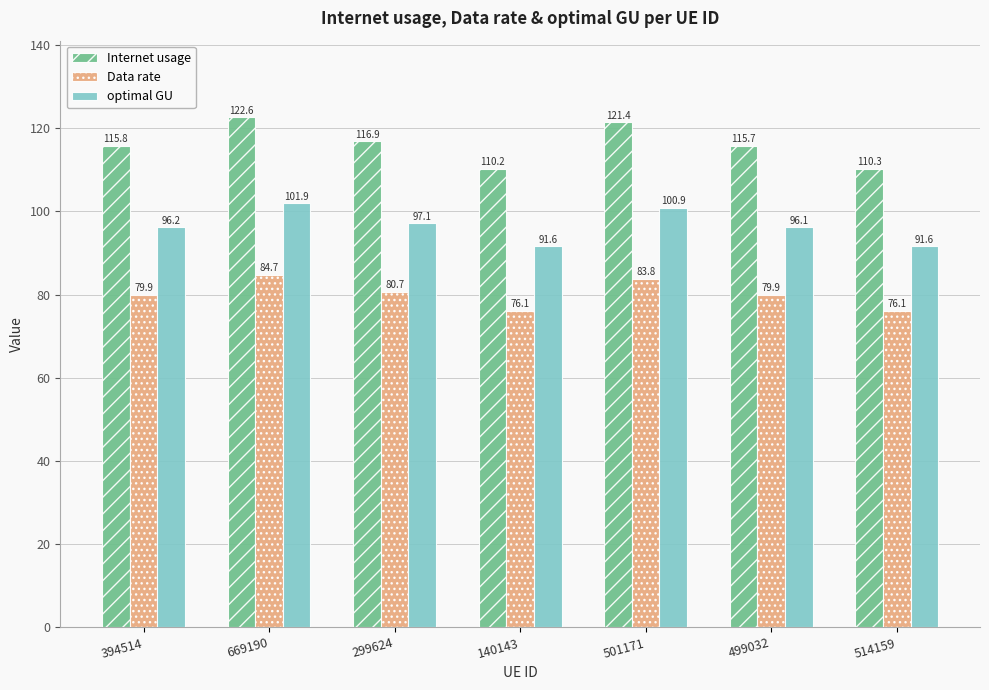

What is the total value across all series at 140143?

277.9